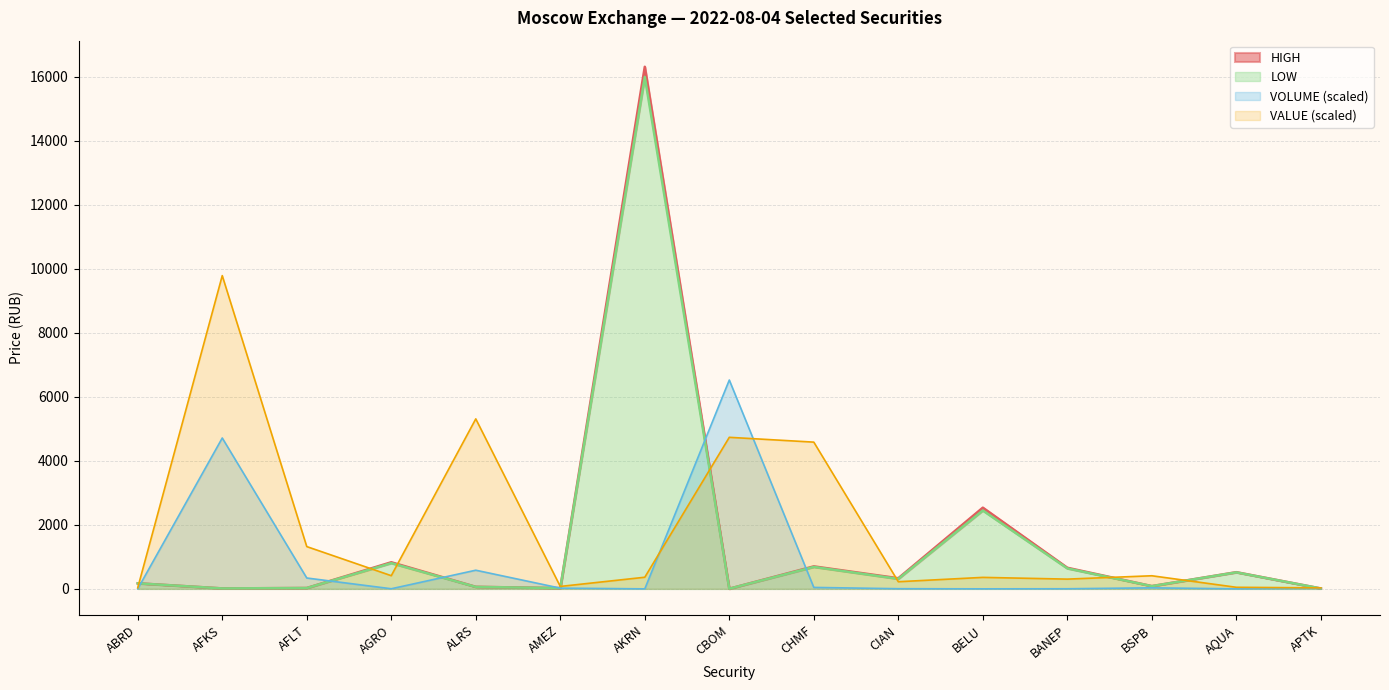

True or false: VOLUME has more than 2 interior local peaks.

True